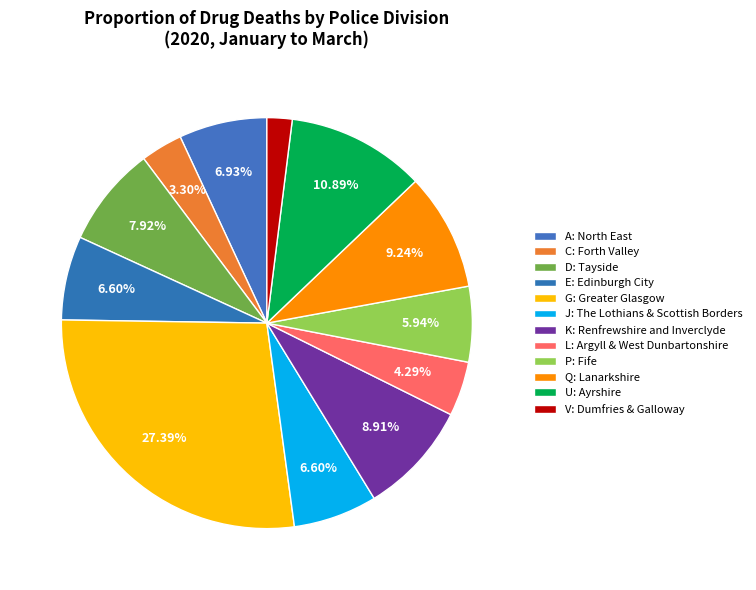

How much of the chart is everything except V: Dumfries & Galloway?

98.0%